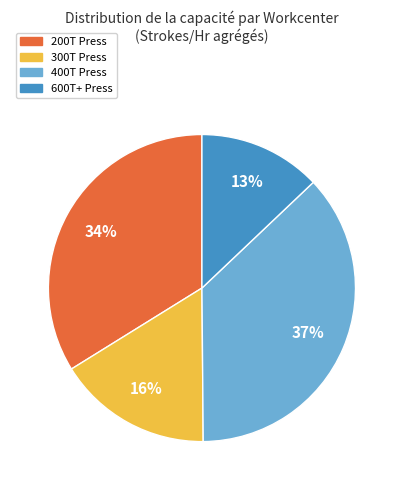

Is there any slice that represents more than half of the pie?

No